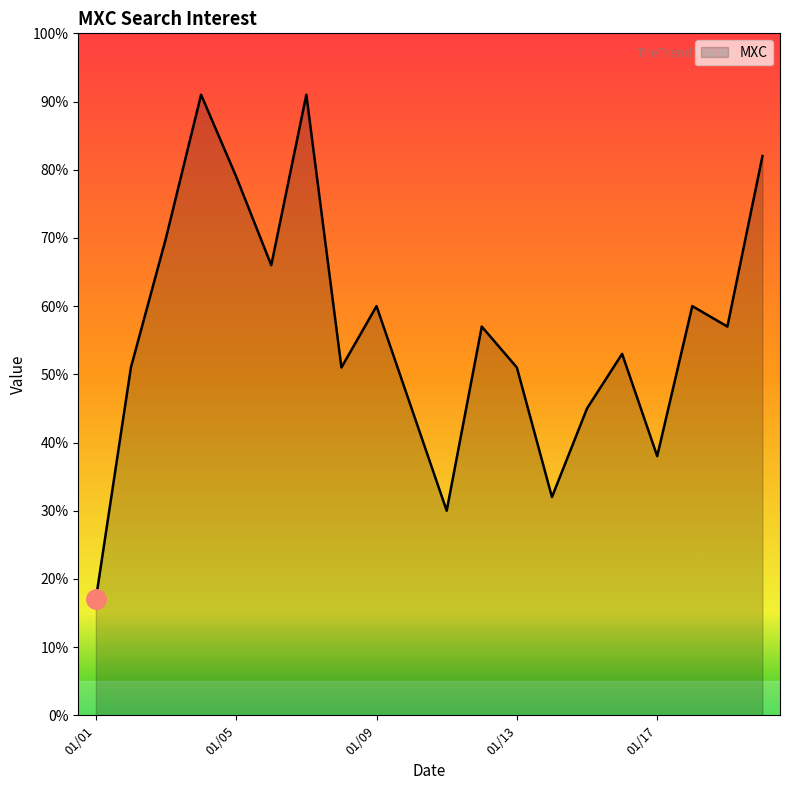

What is the minimum value shown in the chart?

17